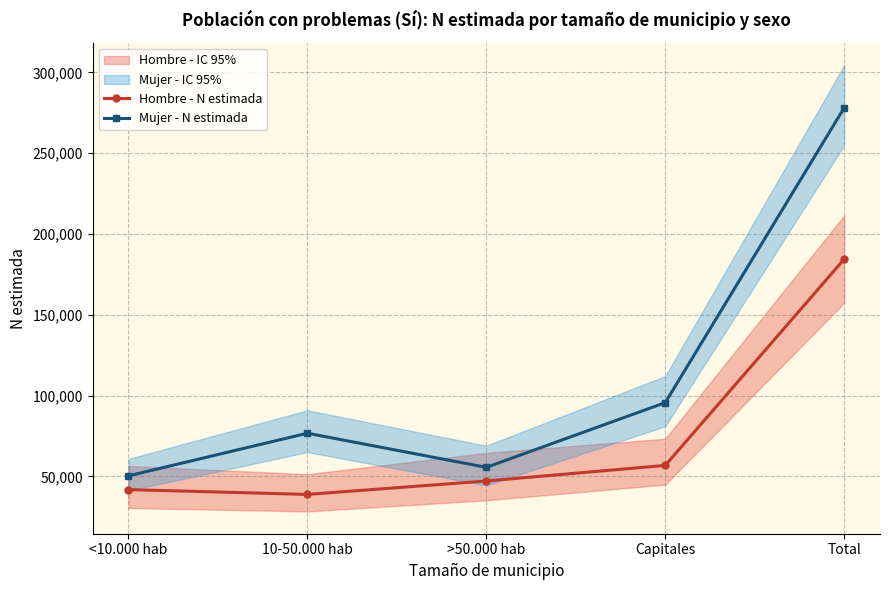

What is the sum of the Hombre - N estimada values at <10.000 hab and Capitales?

98540